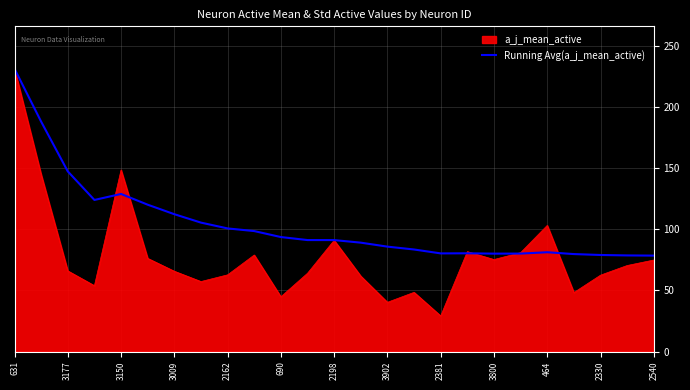

Which series has the largest range (max minus min)?

a_j_mean_active